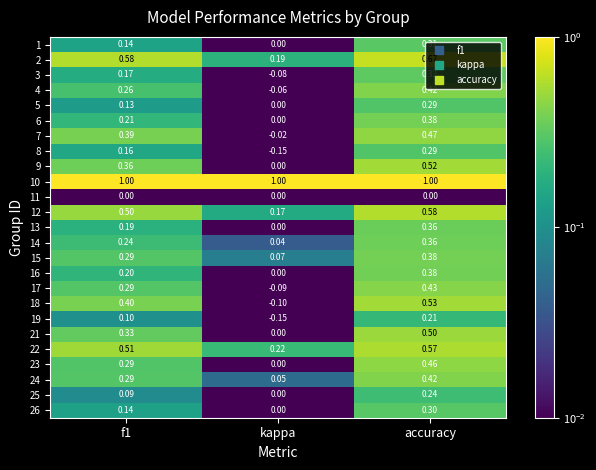

Where is 22 nearest to the value 0?

kappa